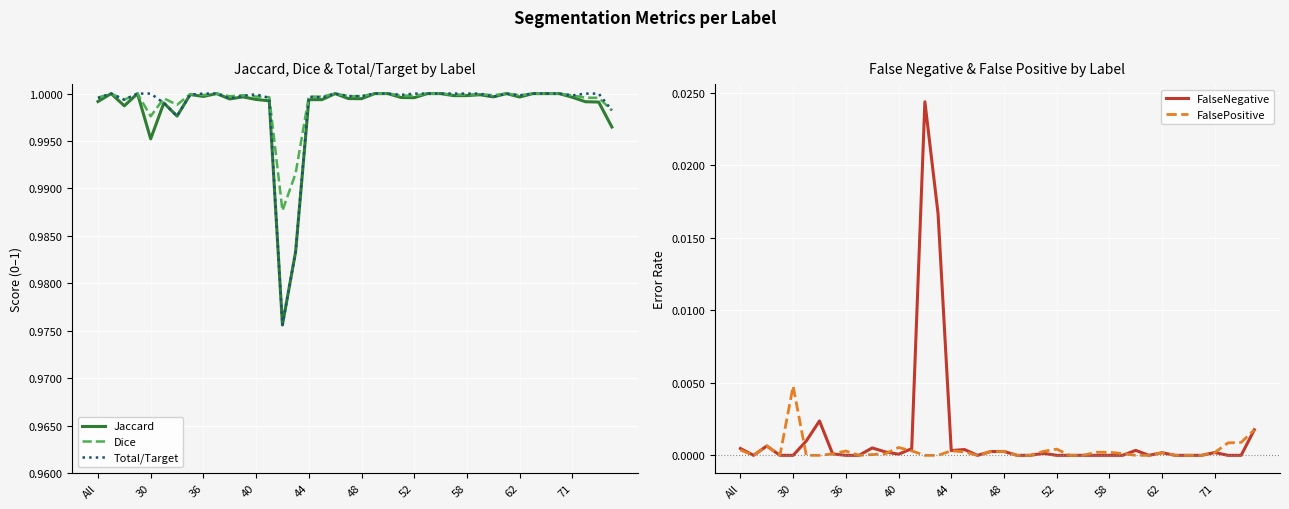

The FalseNegative series shows 0.0 at 48. True or false?

True